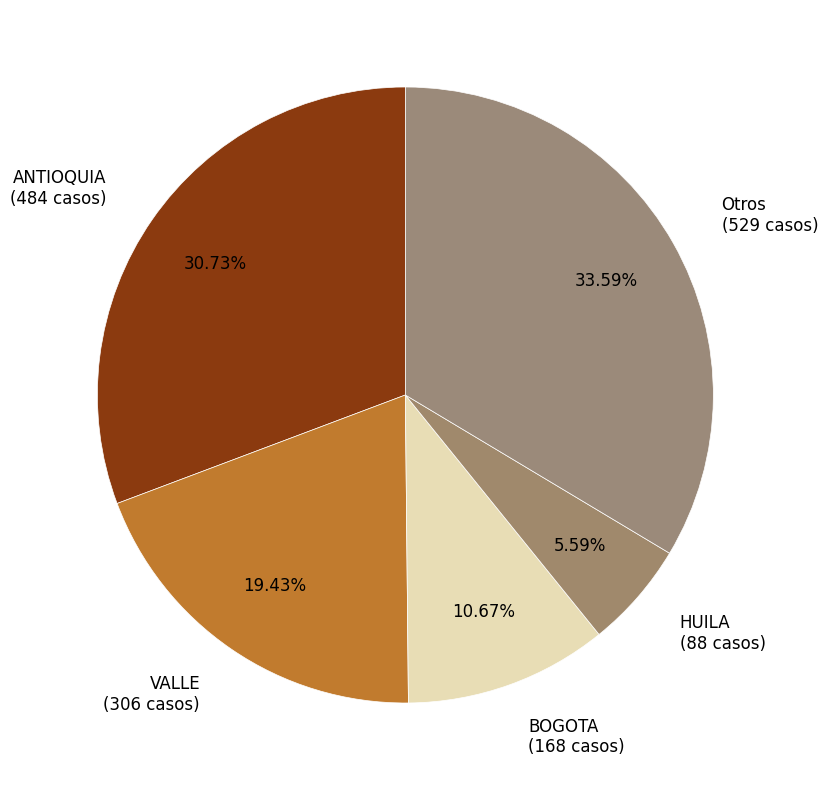

Does any single category account for the majority?

No